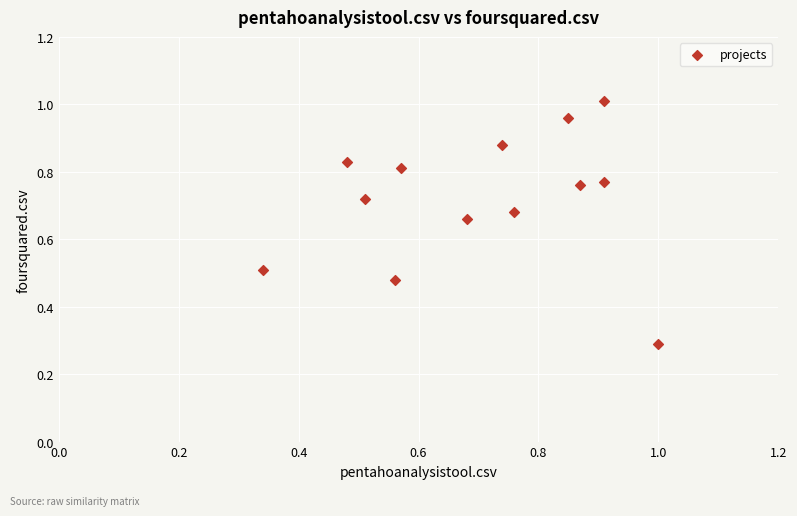

What Y value in the scatter plot is closest to 0?

0.3